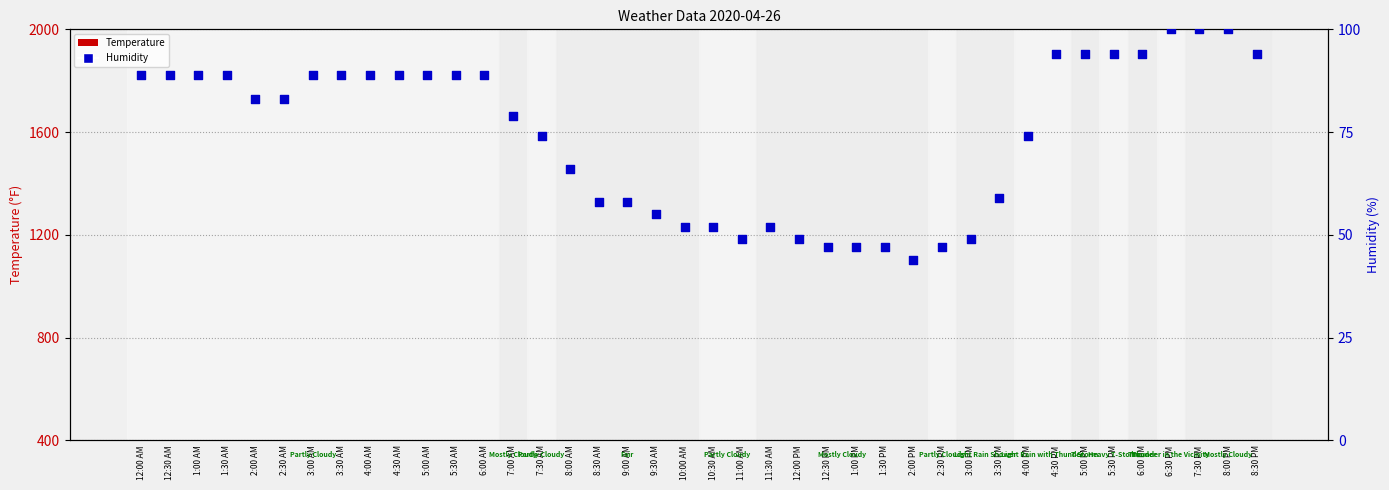

Which series contains the lowest Y value?

Humidity